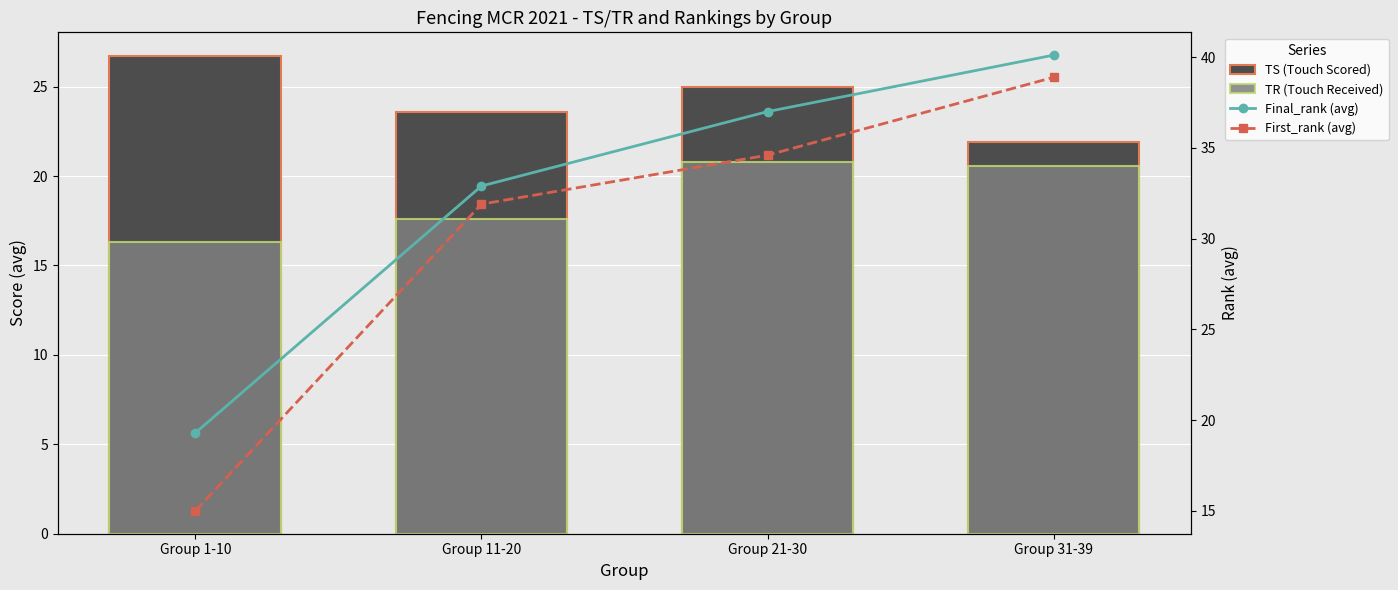

Reading left to right, extract all data points from this chart.

TS (Touch Scored): 26.7	23.6	25.0	21.9
TR (Touch Received): 16.3	17.6	20.8	20.6
Final_rank (avg): 19.3	32.9	37.0	40.1
First_rank (avg): 15.0	31.9	34.6	38.9